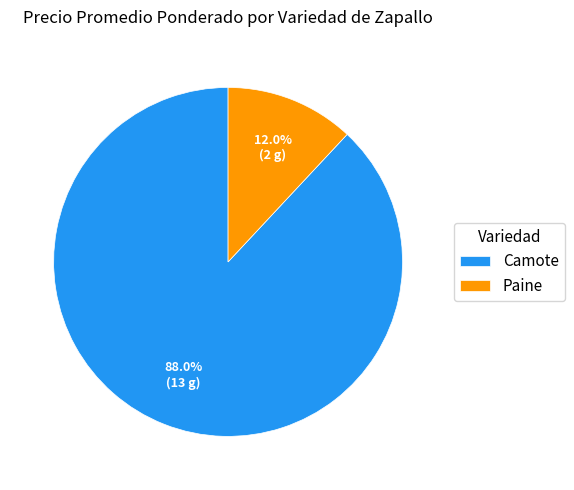

Rank the categories by value from highest to lowest.

Camote, Paine